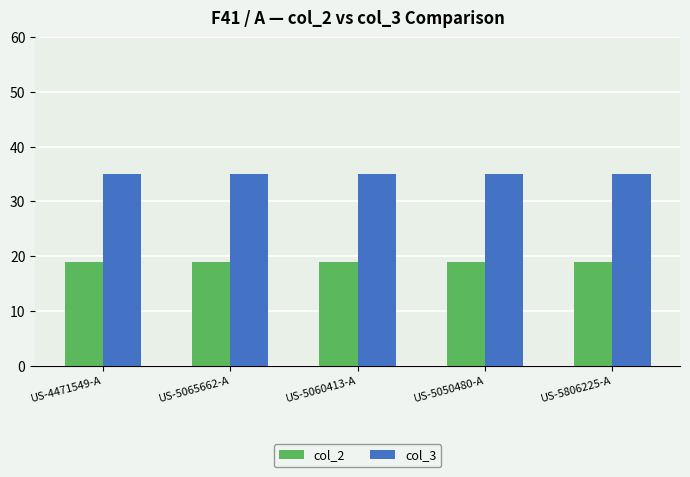

What is the difference between the highest and lowest values at US-5065662-A?

16